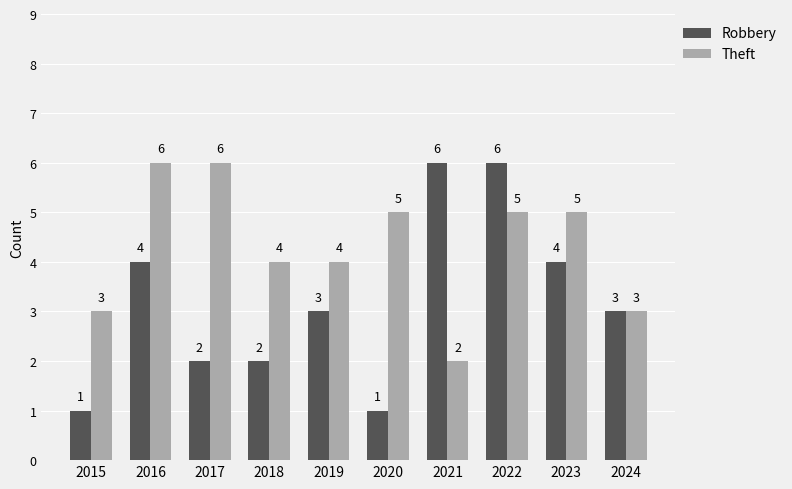

What is the sum of all Theft values?

43